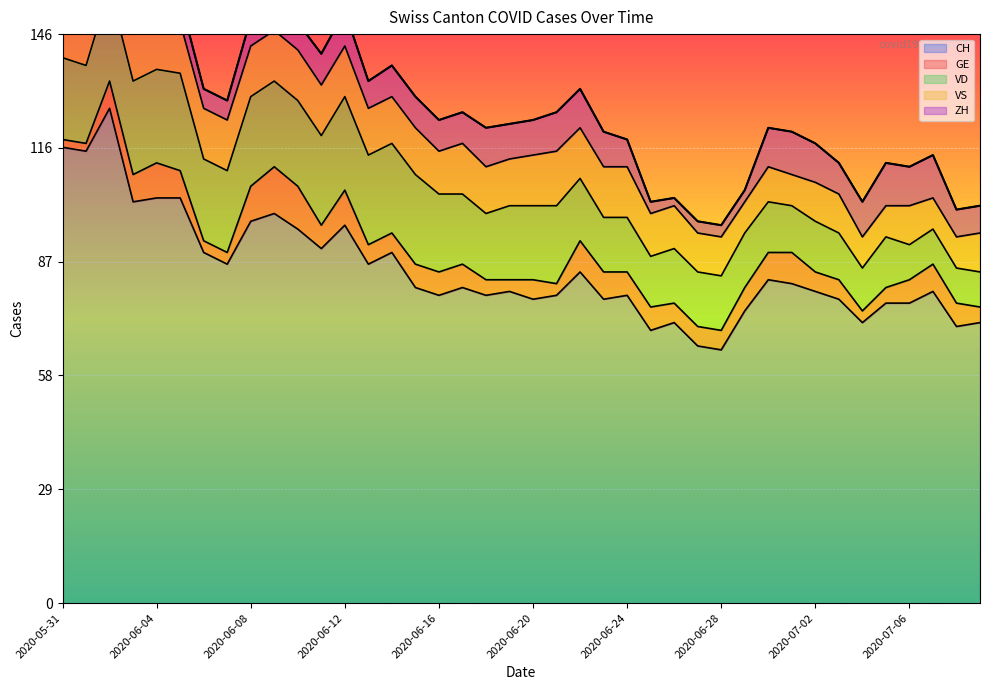

What is the difference between the highest and lowest values at 2020-06-04?

100